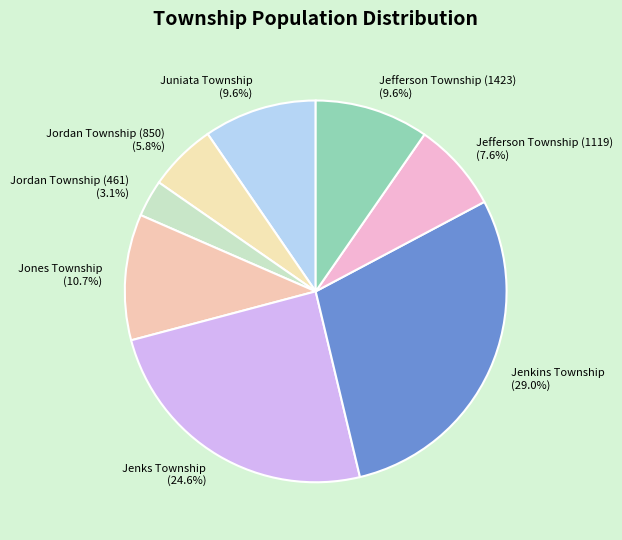

Which has a higher value, Jordan Township (461) (3.1%) or Juniata Township (9.6%)?

Juniata Township (9.6%)